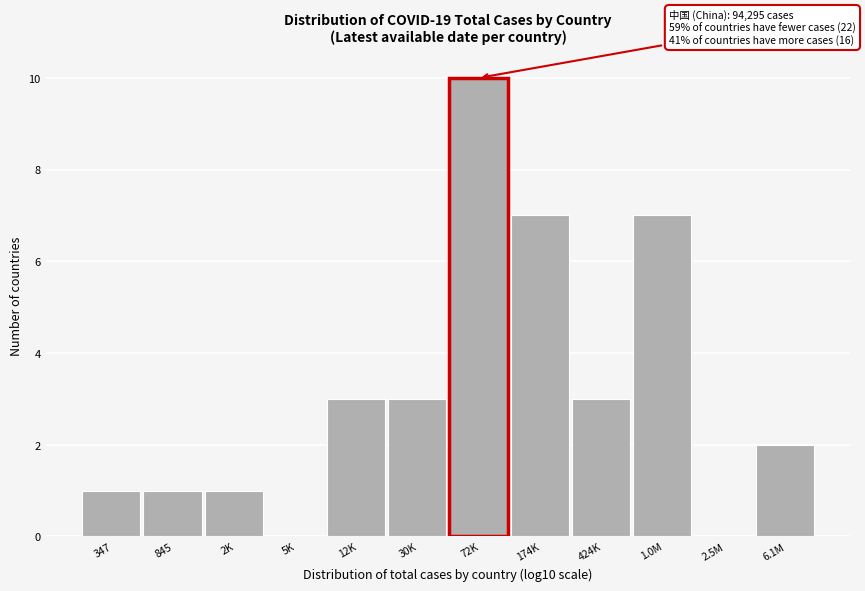

Reading left to right, what are all the values shown in this chart?

347=1	845=1	2K=1	5K=0	12K=3	30K=3	72K=10	174K=7	424K=3	1.0M=7	2.5M=0	6.1M=2